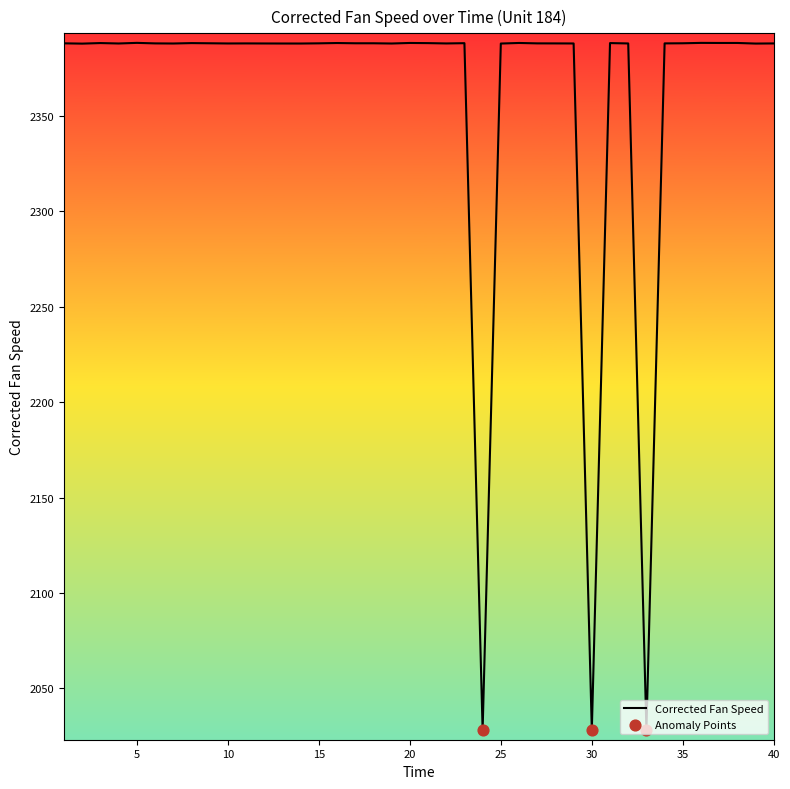

What is the smallest value displayed?

2028.1